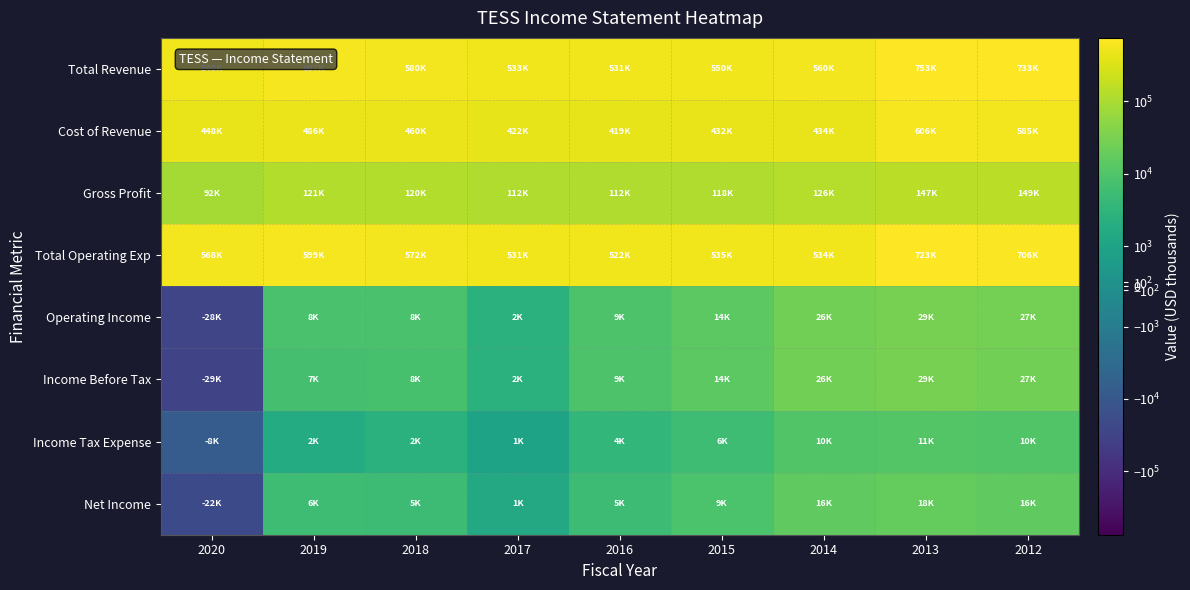

Reading left to right, list all the values displayed in this chart.

Total Revenue: 2020=540300	2019=606800	2018=580300	2017=533300	2016=530700	2015=549600	2014=560100	2013=752600	2012=733400
Cost of Revenue: 2020=448500	2019=485500	2018=460000	2017=421500	2016=418700	2015=432000	2014=433700	2013=605500	2012=584700
Gross Profit: 2020=91800	2019=121400	2018=120200	2017=111800	2016=112000	2015=117600	2014=126400	2013=147000	2012=148700
Total Operating Exp: 2020=568500	2019=598700	2018=572400	2017=530800	2016=521600	2015=535200	2014=533600	2013=723300	2012=706400
Operating Income: 2020=-28200	2019=8100	2018=7900	2017=2500	2016=9000	2015=14400	2014=26500	2013=29200	2012=27000
Income Before Tax: 2020=-29300	2019=7300	2018=7500	2017=2500	2016=8900	2015=14200	2014=26300	2013=29000	2012=26700
Income Tax Expense: 2020=-7700	2019=1700	2018=2500	2017=1000	2016=3500	2015=5600	2014=10100	2013=11200	2012=10300
Net Income: 2020=-21600	2019=5500	2018=5200	2017=1400	2016=5300	2015=8600	2014=16100	2013=17600	2012=16200